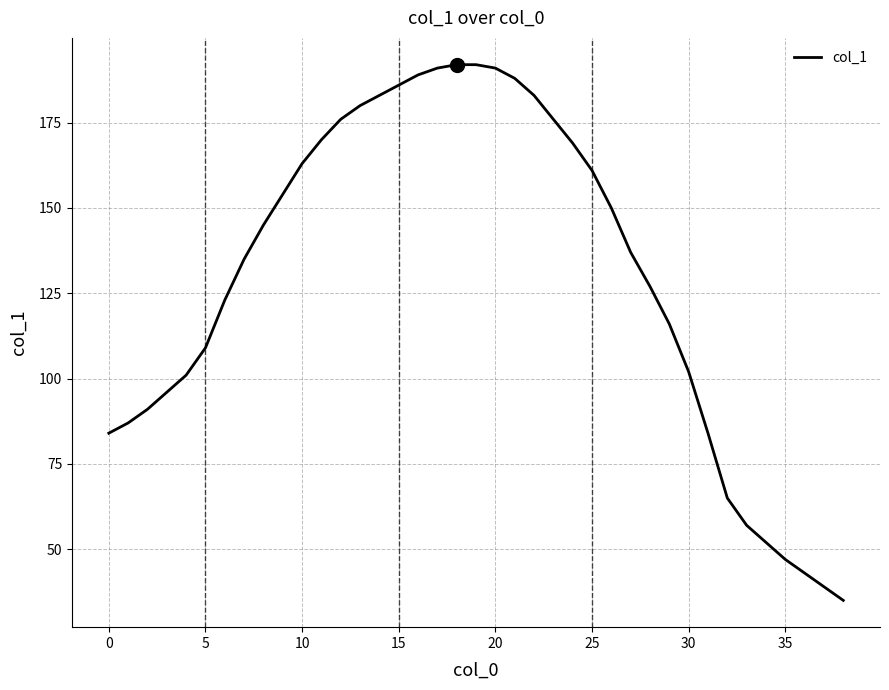

What is the minimum value shown in the chart?

35